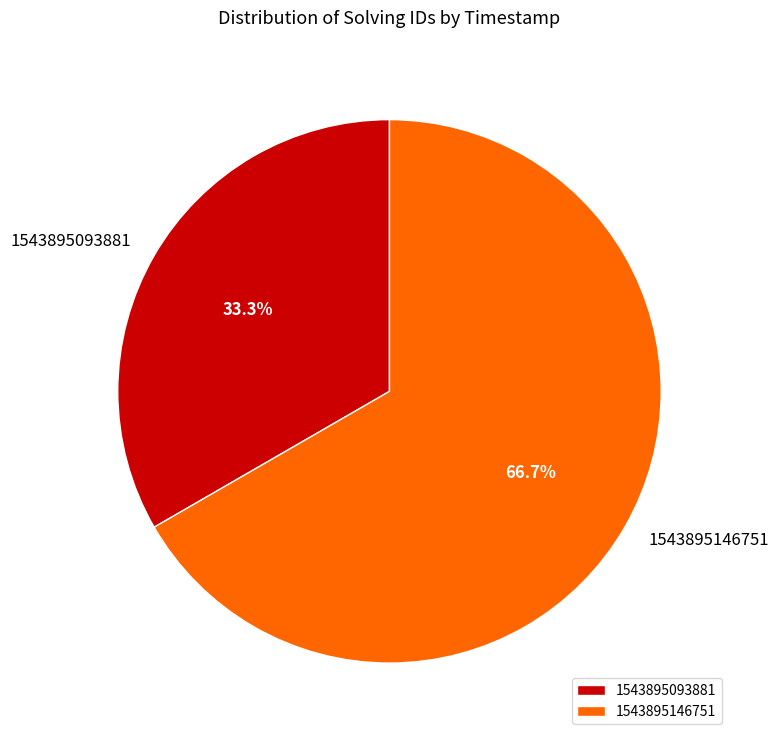

To the nearest percent, what is the average slice percentage?

50%